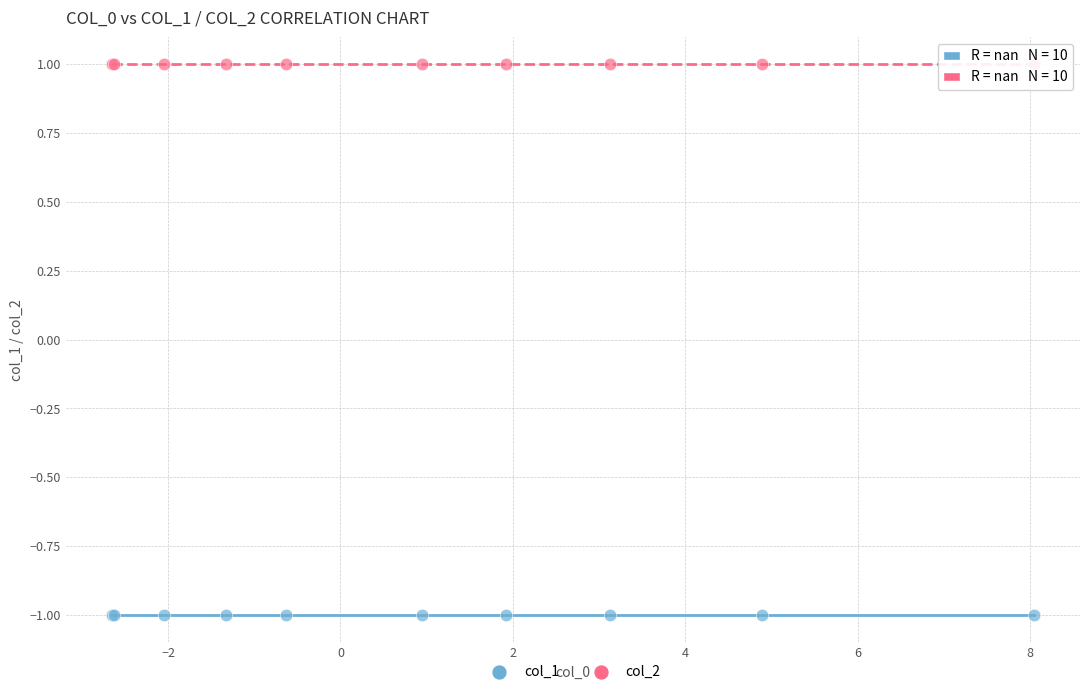

Which series contains the highest Y value?

col_2